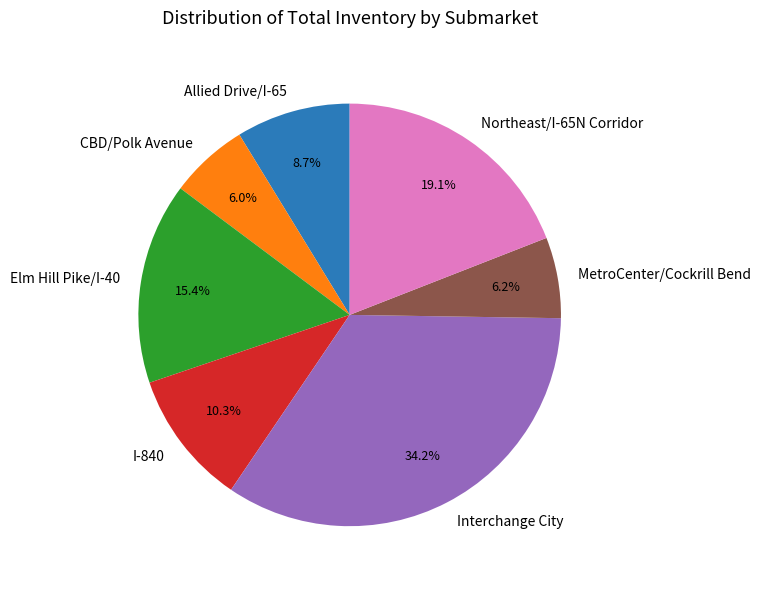

How many segments does this pie chart have?

7